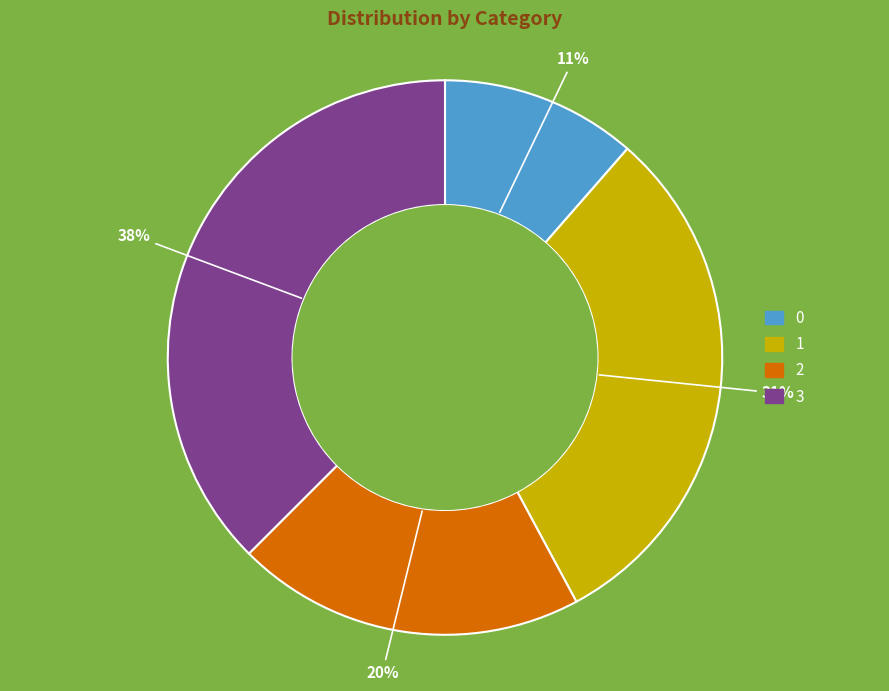

To the nearest percent, what is the average slice percentage?

25%